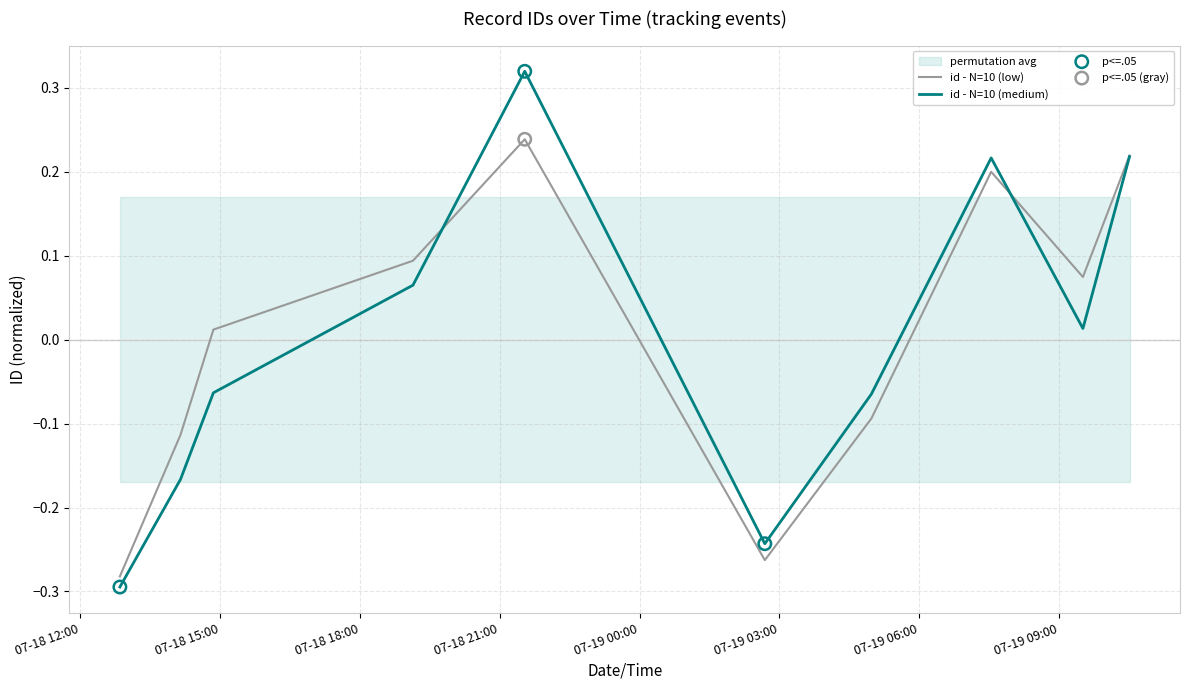

What are all the series names shown in the legend?

id - N=10 (low), id - N=10 (medium)